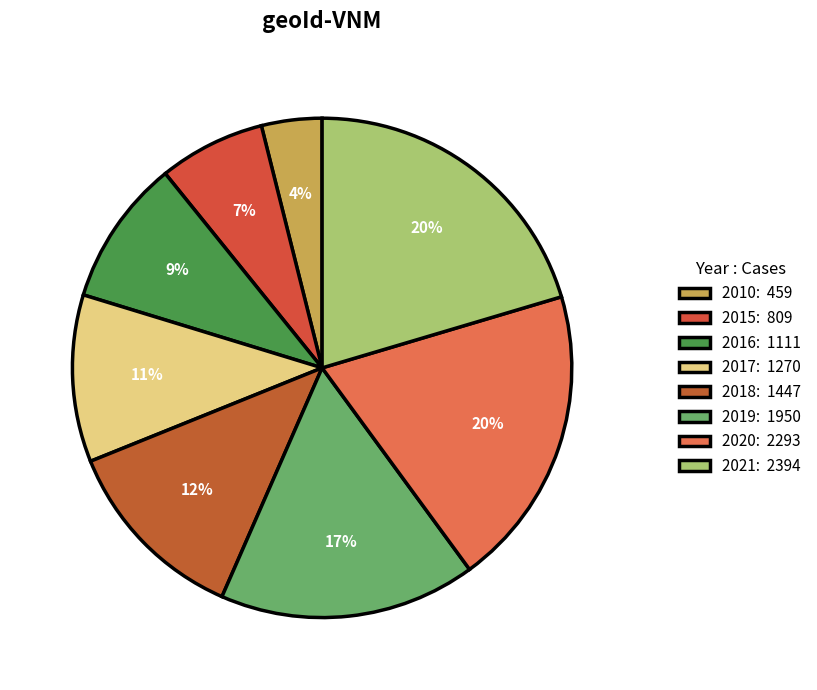

Count the number of slices in the pie.

8